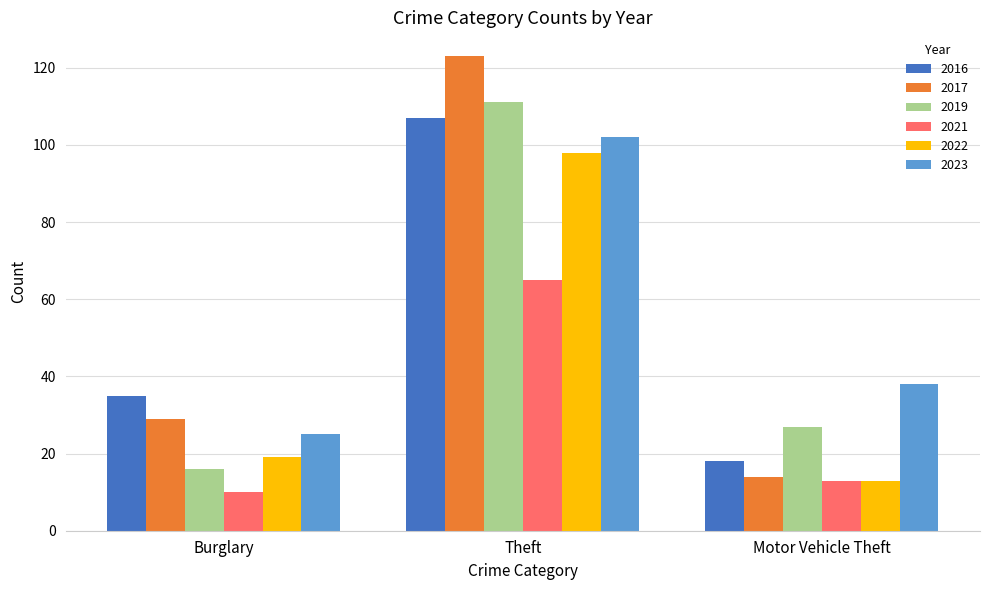

How many categories are shown in the chart?

3